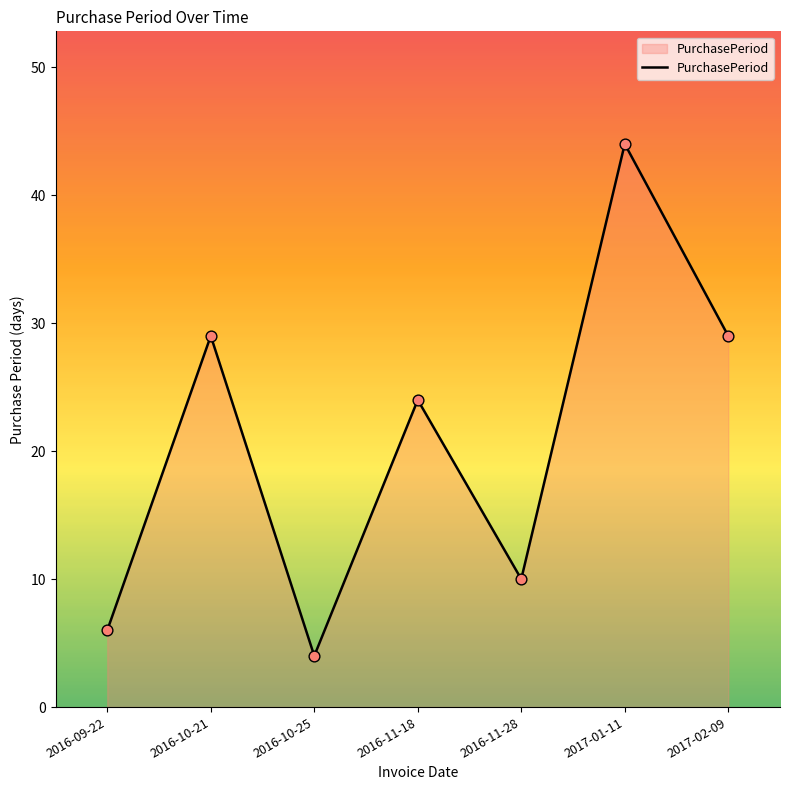

What is the change in value from 2016-11-18 to 2017-01-11?

+20